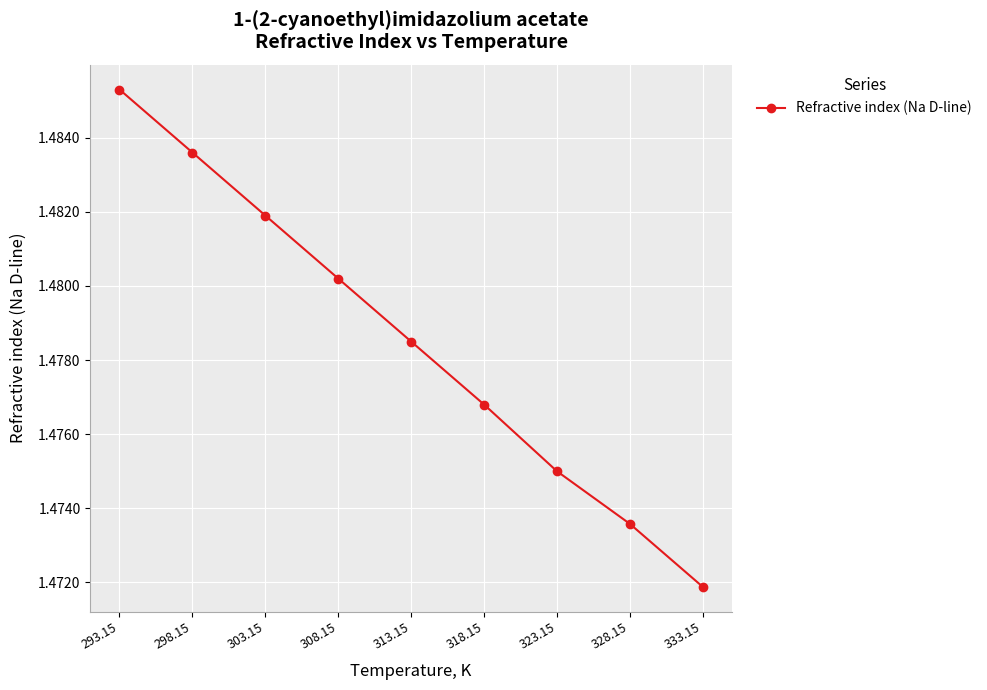

At which category does the chart reach its peak across all series?

293.15